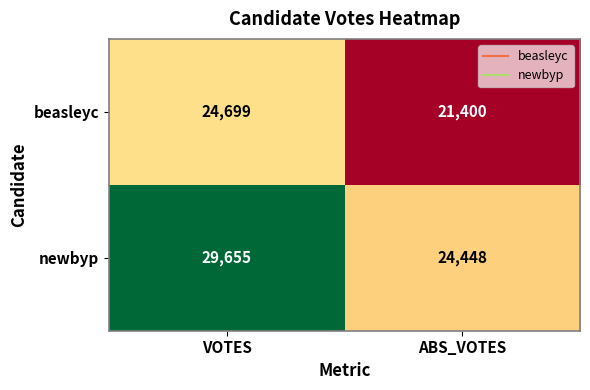

Which series has the largest range (max minus min)?

newbyp